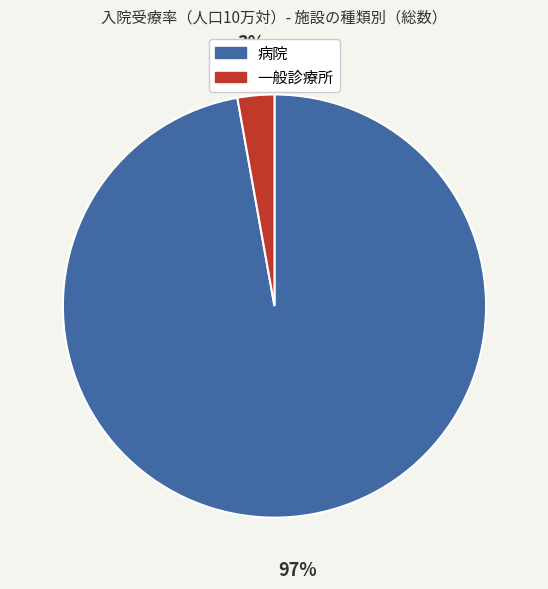

To the nearest percent, what is the average slice percentage?

50%